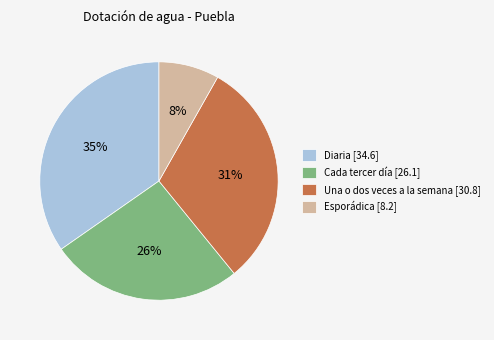

Does Esporádica represent more than half of the total?

No